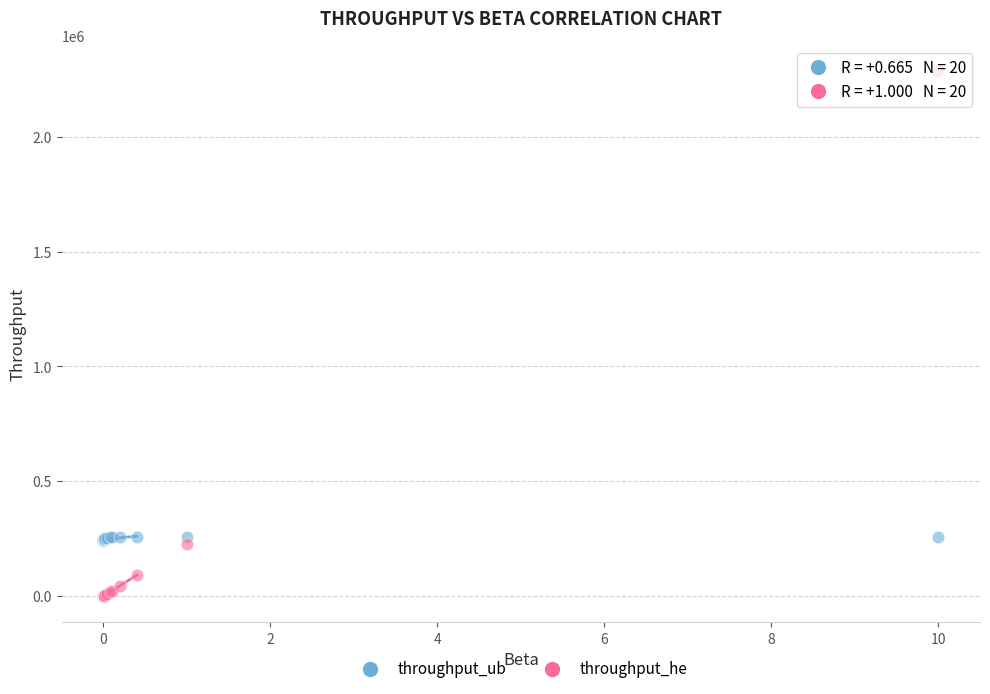

What is the X range (max minus min) for the scatter plot?

10.0